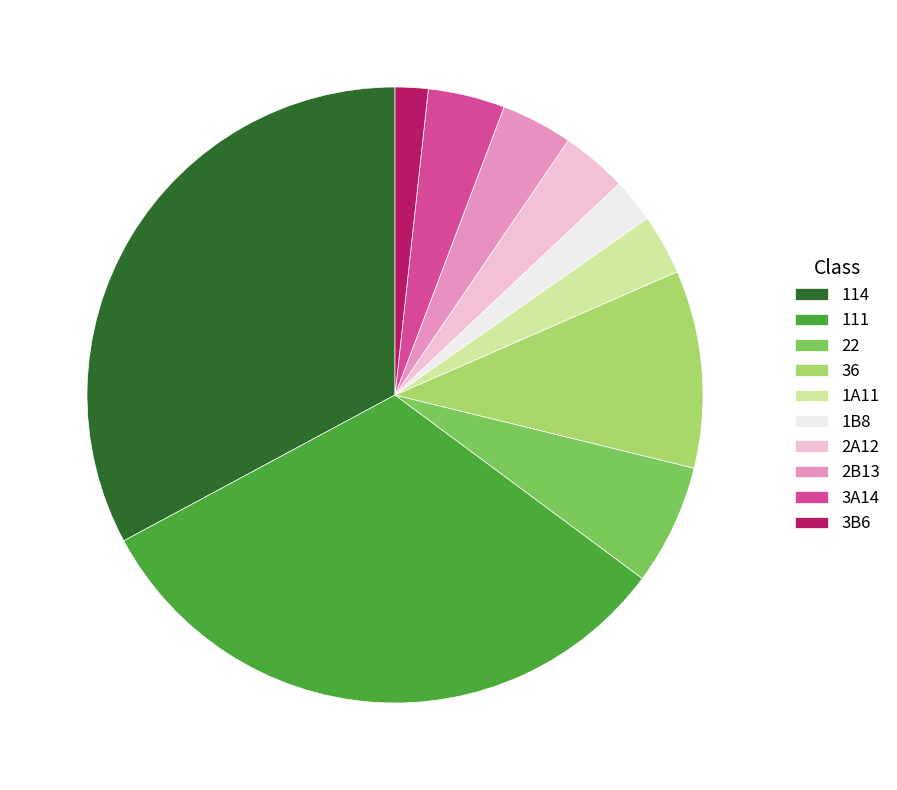

Between 2A12 and 111, which is larger?

111